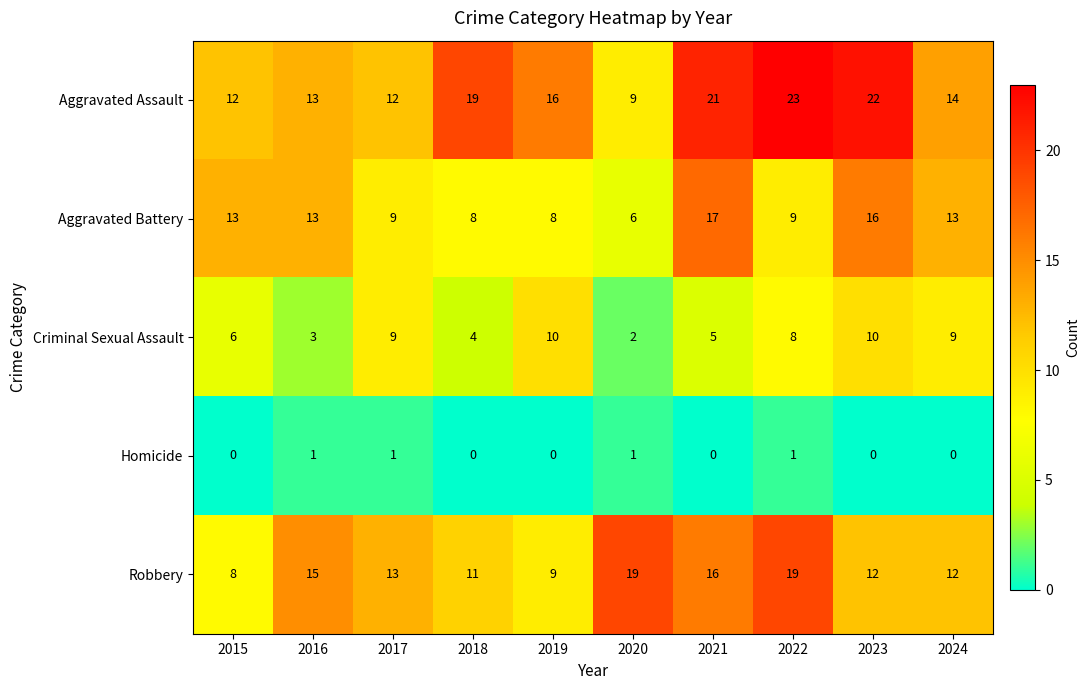

Which label corresponds to the largest value in the chart?

2022